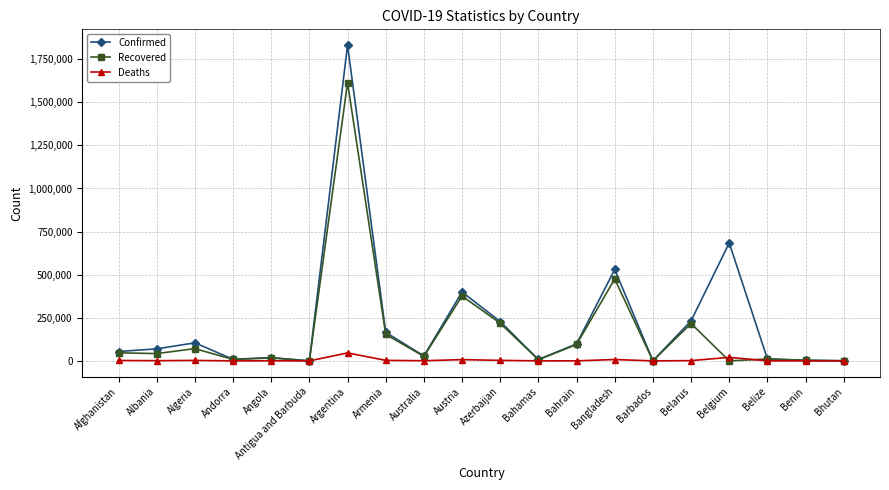

True or false: Deaths and Recovered cross at least once.

True